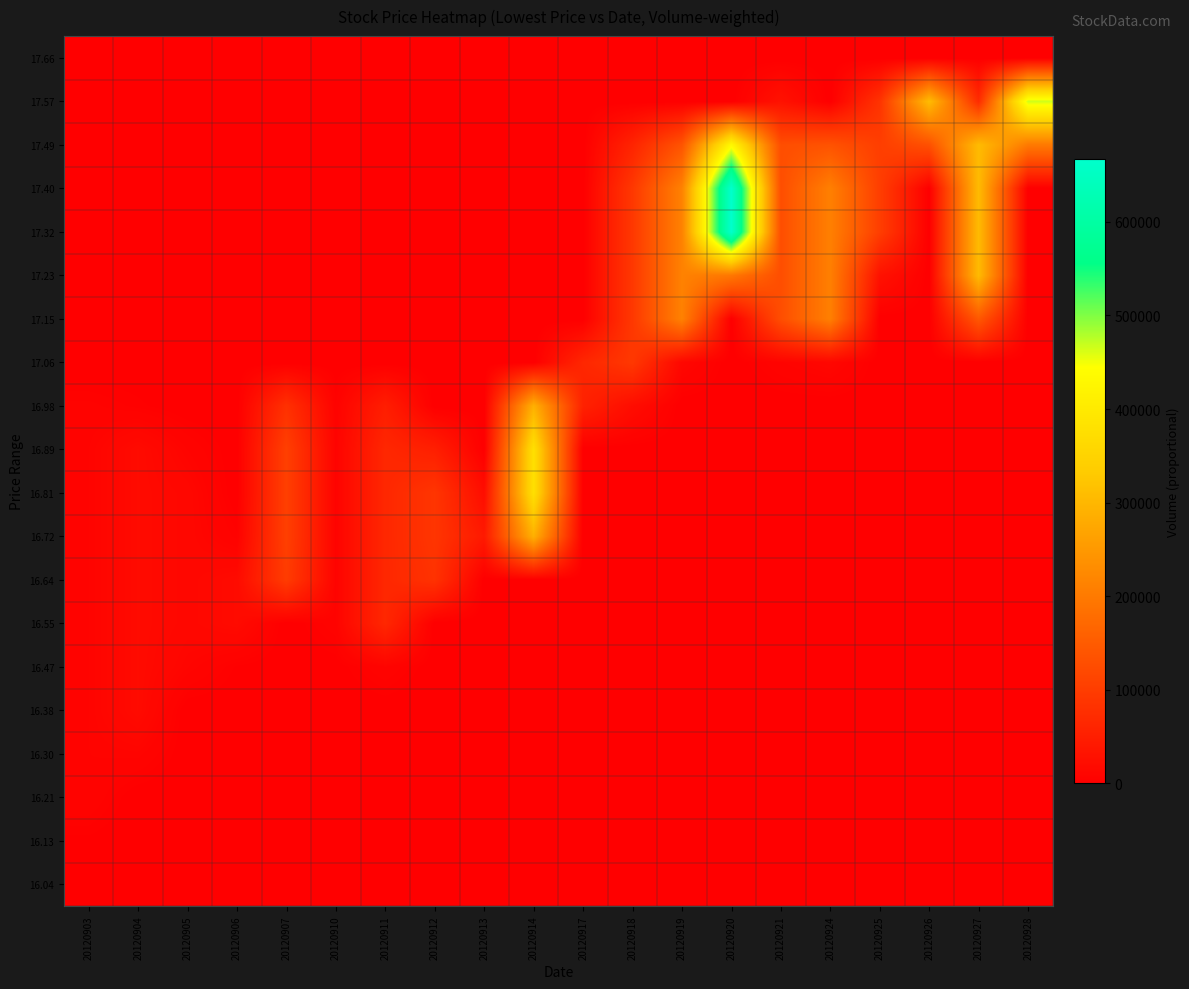

At 20120927, list the series in order from largest to smallest.

17.23, 17.32, 17.40, 17.49, 17.15, 17.57, 16.04, 16.13, 16.21, 16.30, 16.38, 16.47, 16.55, 16.64, 16.72, 16.81, 16.89, 16.98, 17.06, 17.66